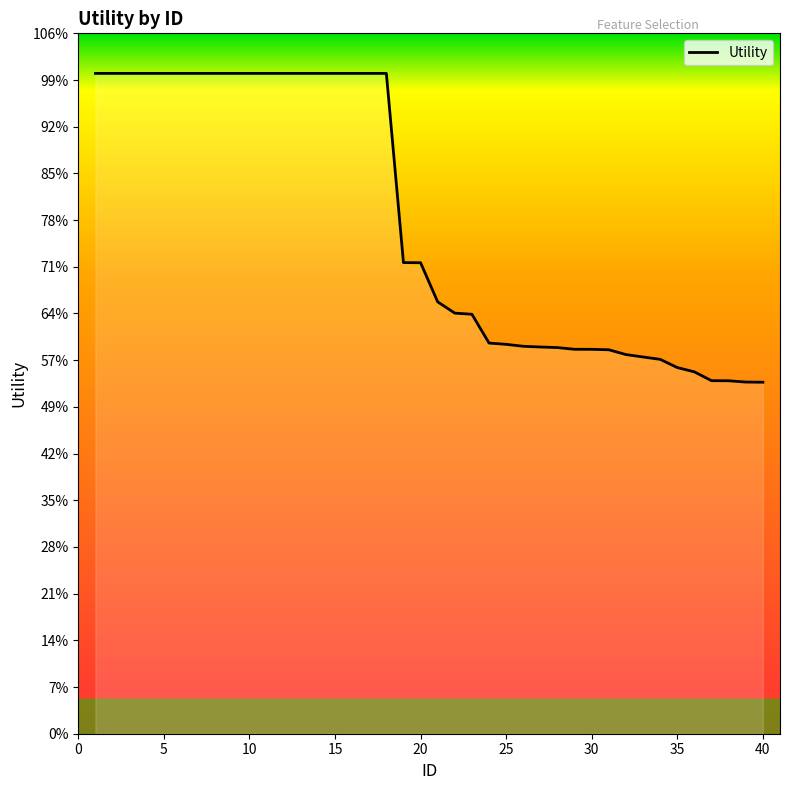

Is this an area chart (filled region under the line)?

Yes